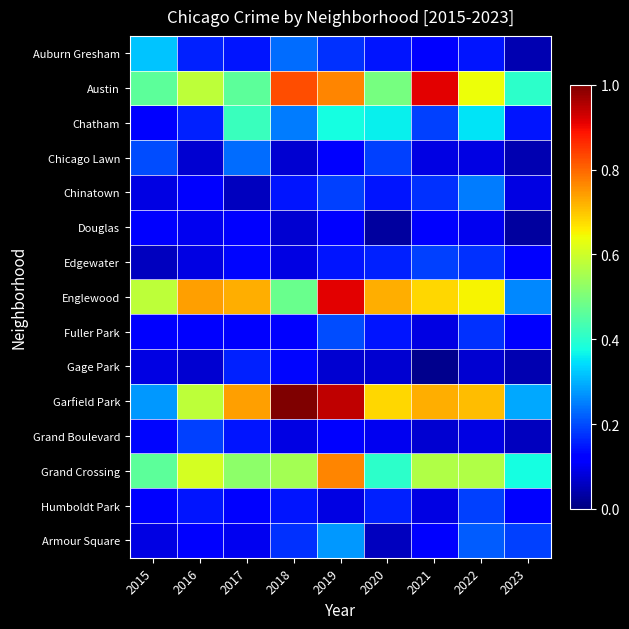

Reading left to right, extract all data points from this chart.

Auburn Gresham: 2015=0.3	2016=0.2	2017=0.1	2018=0.2	2019=0.2	2020=0.1	2021=0.1	2022=0.1	2023=0.0
Austin: 2015=0.5	2016=0.6	2017=0.5	2018=0.8	2019=0.8	2020=0.5	2021=0.9	2022=0.6	2023=0.4
Chatham: 2015=0.1	2016=0.2	2017=0.4	2018=0.2	2019=0.4	2020=0.4	2021=0.2	2022=0.3	2023=0.1
Chicago Lawn: 2015=0.2	2016=0.1	2017=0.2	2018=0.1	2019=0.1	2020=0.2	2021=0.1	2022=0.1	2023=0.0
Chinatown: 2015=0.1	2016=0.1	2017=0.1	2018=0.1	2019=0.2	2020=0.1	2021=0.2	2022=0.2	2023=0.1
Douglas: 2015=0.1	2016=0.1	2017=0.1	2018=0.1	2019=0.1	2020=0.0	2021=0.1	2022=0.1	2023=0.0
Edgewater: 2015=0.1	2016=0.1	2017=0.1	2018=0.1	2019=0.1	2020=0.2	2021=0.2	2022=0.2	2023=0.1
Englewood: 2015=0.6	2016=0.7	2017=0.7	2018=0.5	2019=0.9	2020=0.7	2021=0.7	2022=0.7	2023=0.3
Fuller Park: 2015=0.1	2016=0.1	2017=0.1	2018=0.1	2019=0.2	2020=0.1	2021=0.1	2022=0.2	2023=0.1
Gage Park: 2015=0.1	2016=0.1	2017=0.2	2018=0.1	2019=0.1	2020=0.1	2021=0.0	2022=0.1	2023=0.0
Garfield Park: 2015=0.3	2016=0.6	2017=0.7	2018=1.0	2019=0.9	2020=0.7	2021=0.7	2022=0.7	2023=0.3
Grand Boulevard: 2015=0.1	2016=0.2	2017=0.1	2018=0.1	2019=0.1	2020=0.1	2021=0.1	2022=0.1	2023=0.1
Grand Crossing: 2015=0.5	2016=0.6	2017=0.5	2018=0.6	2019=0.8	2020=0.4	2021=0.6	2022=0.6	2023=0.4
Humboldt Park: 2015=0.1	2016=0.1	2017=0.1	2018=0.1	2019=0.1	2020=0.2	2021=0.1	2022=0.2	2023=0.1
Armour Square: 2015=0.1	2016=0.1	2017=0.1	2018=0.2	2019=0.3	2020=0.1	2021=0.1	2022=0.2	2023=0.2